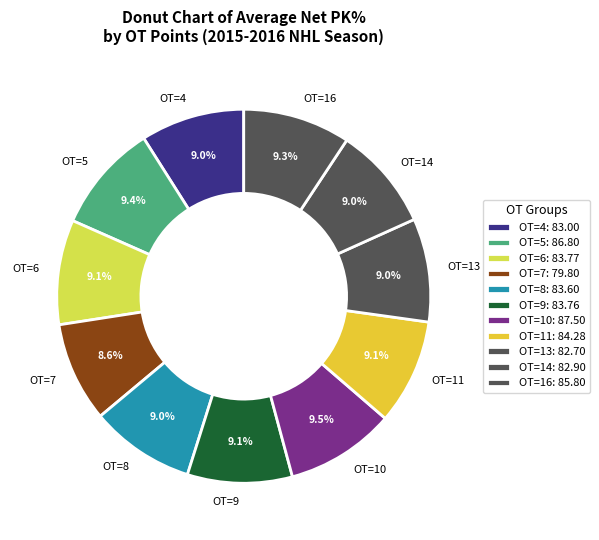

Do OT=14 and OT=16 together represent more than half of the pie?

No